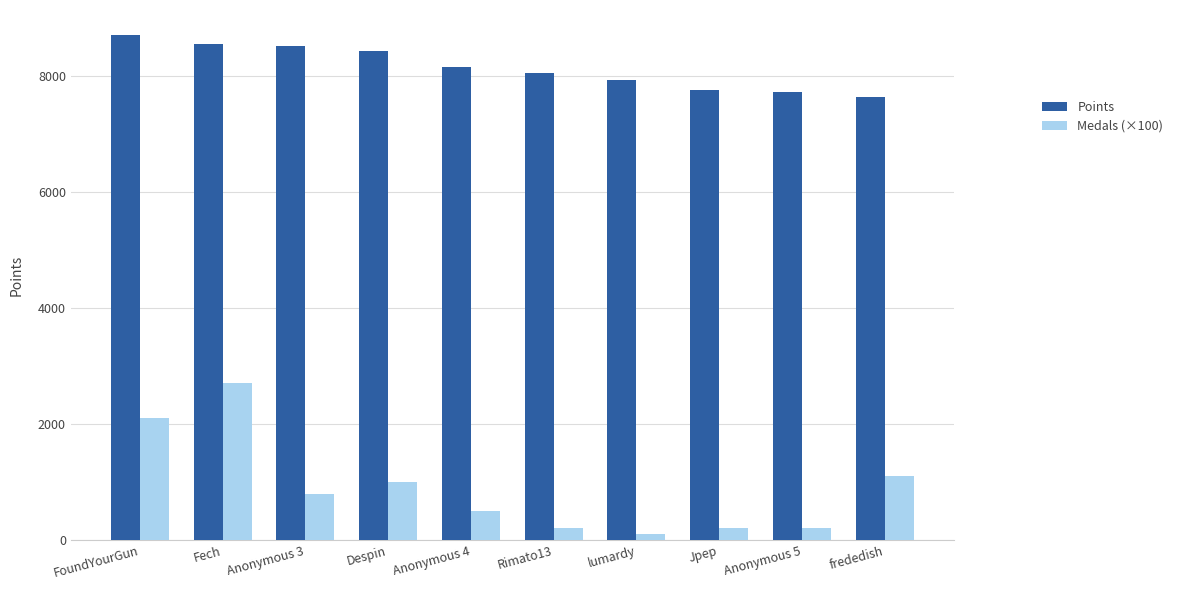

Between Rimato13 and Jpep, which series saw the biggest shift?

Points